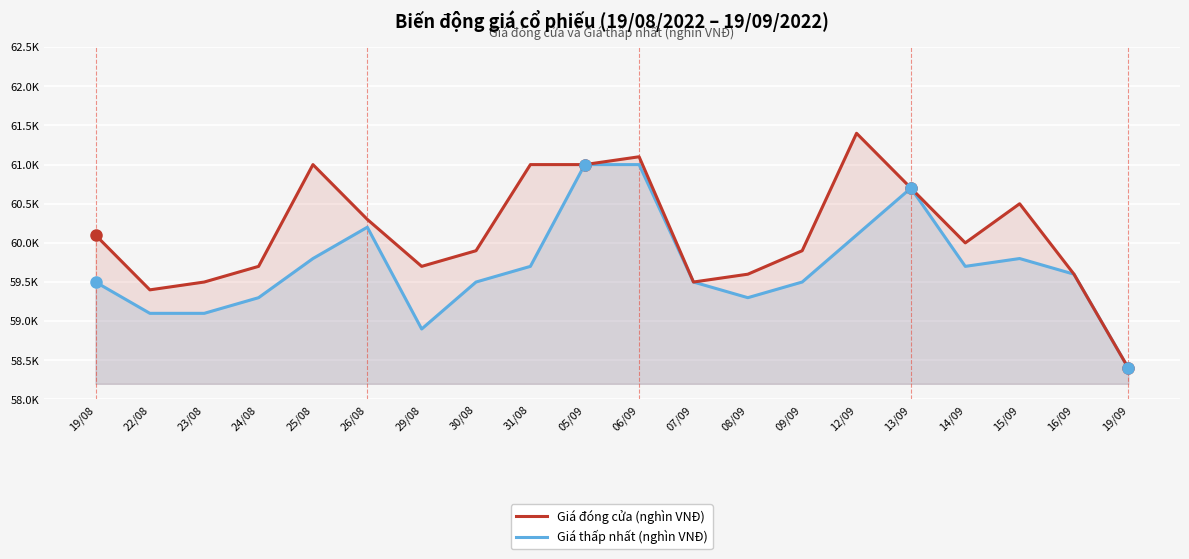

Where is Giá đóng cửa (nghìn VNĐ) nearest to the value 59?

22/08